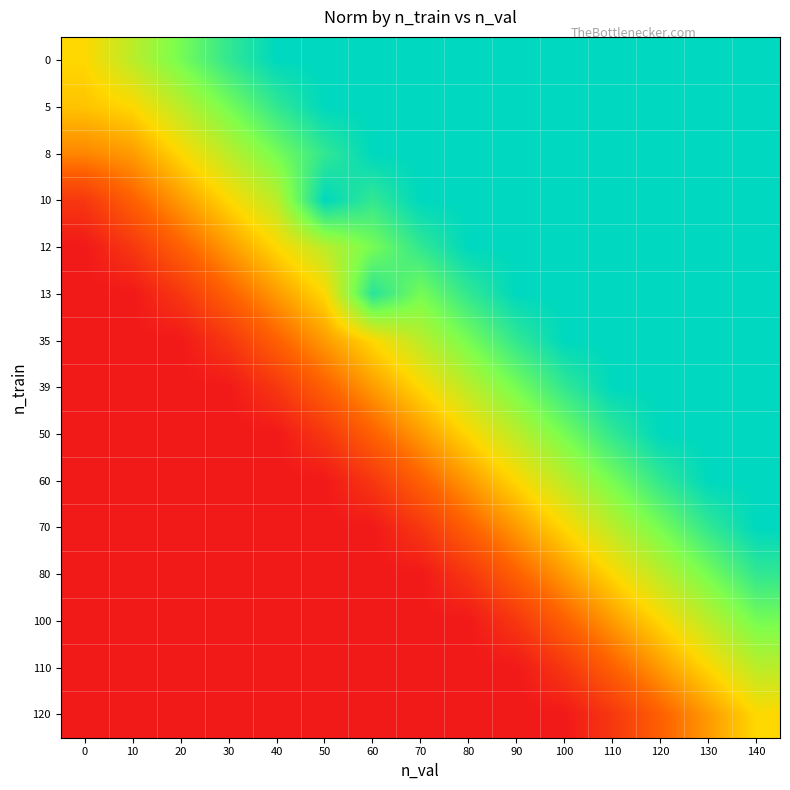

Reading right to left, what are all the values shown in this chart?

0: 140=1.0	130=1.0	120=1.0	110=1.0	100=1.0	90=1.0	80=1.0	70=1.0	60=1.0	50=1.0	40=1.0	30=0.9	20=0.8	10=0.6	0=0.5
5: 140=1.0	130=1.0	120=1.0	110=1.0	100=1.0	90=1.0	80=1.0	70=1.0	60=1.0	50=1.0	40=0.9	30=0.8	20=0.6	10=0.5	0=0.5
8: 140=1.0	130=1.0	120=1.0	110=1.0	100=1.0	90=1.0	80=1.0	70=1.0	60=1.0	50=0.9	40=0.8	30=0.6	20=0.5	10=0.4	0=0.3
10: 140=1.0	130=1.0	120=1.0	110=1.0	100=1.0	90=1.0	80=1.0	70=1.0	60=0.9	50=1.0	40=0.6	30=0.5	20=0.4	10=0.2	0=0.1
12: 140=1.0	130=1.0	120=1.0	110=1.0	100=1.0	90=1.0	80=1.0	70=0.9	60=0.8	50=0.6	40=0.5	30=0.4	20=0.2	10=0.1	0=0.0
13: 140=1.0	130=1.0	120=1.0	110=1.0	100=1.0	90=1.0	80=0.9	70=0.8	60=0.9	50=0.5	40=0.4	30=0.2	20=0.1	10=0.0	0=0.0
35: 140=1.0	130=1.0	120=1.0	110=1.0	100=1.0	90=0.9	80=0.8	70=0.6	60=0.5	50=0.4	40=0.2	30=0.1	20=0.0	10=0.0	0=0.0
39: 140=1.0	130=1.0	120=1.0	110=1.0	100=0.9	90=0.8	80=0.6	70=0.5	60=0.4	50=0.2	40=0.1	30=0.0	20=0.0	10=0.0	0=0.0
50: 140=1.0	130=1.0	120=1.0	110=0.9	100=0.8	90=0.6	80=0.5	70=0.4	60=0.2	50=0.1	40=0.0	30=0.0	20=0.0	10=0.0	0=0.0
60: 140=1.0	130=1.0	120=0.9	110=0.8	100=0.6	90=0.5	80=0.4	70=0.2	60=0.1	50=0.0	40=0.0	30=0.0	20=0.0	10=0.0	0=0.0
70: 140=1.0	130=0.9	120=0.8	110=0.6	100=0.5	90=0.4	80=0.2	70=0.1	60=0.0	50=0.0	40=0.0	30=0.0	20=0.0	10=0.0	0=0.0
80: 140=0.9	130=0.8	120=0.6	110=0.5	100=0.4	90=0.2	80=0.1	70=0.0	60=0.0	50=0.0	40=0.0	30=0.0	20=0.0	10=0.0	0=0.0
100: 140=0.8	130=0.6	120=0.5	110=0.4	100=0.2	90=0.1	80=0.0	70=0.0	60=0.0	50=0.0	40=0.0	30=0.0	20=0.0	10=0.0	0=0.0
110: 140=0.6	130=0.5	120=0.4	110=0.2	100=0.1	90=0.0	80=0.0	70=0.0	60=0.0	50=0.0	40=0.0	30=0.0	20=0.0	10=0.0	0=0.0
120: 140=0.5	130=0.4	120=0.2	110=0.1	100=0.0	90=0.0	80=0.0	70=0.0	60=0.0	50=0.0	40=0.0	30=0.0	20=0.0	10=0.0	0=0.0